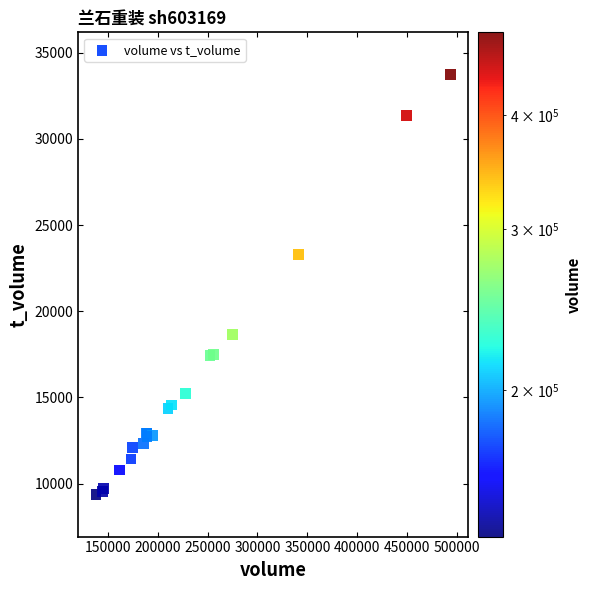

What Y value in the scatter plot is closest to 21555?

23295